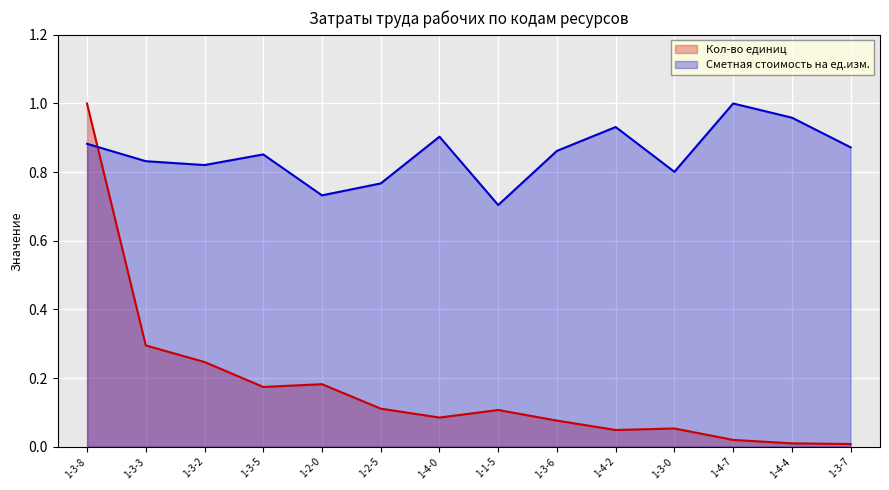

What is the label of the 14th point from the left?

1-3-7